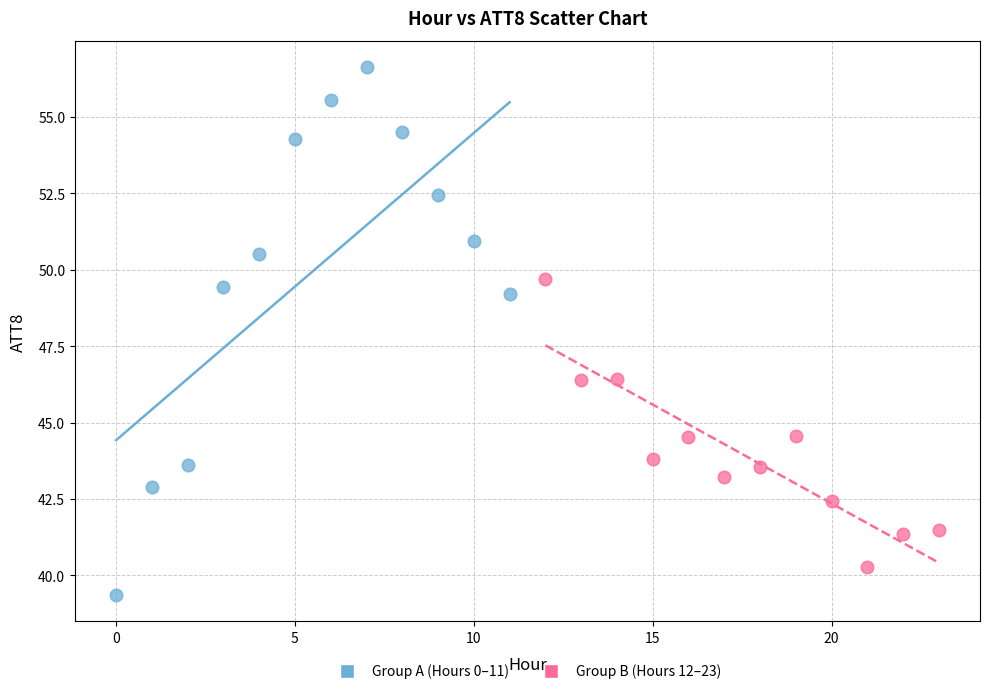

Which series reaches the minimum Y coordinate?

Group A (Hours 0–11)